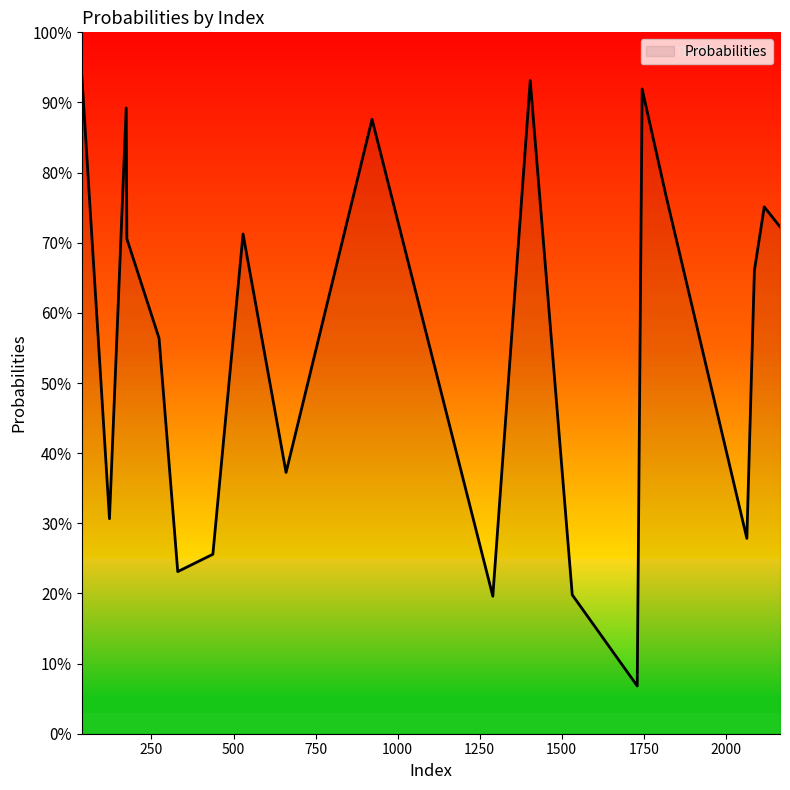

Does the chart have visible grid lines?

No